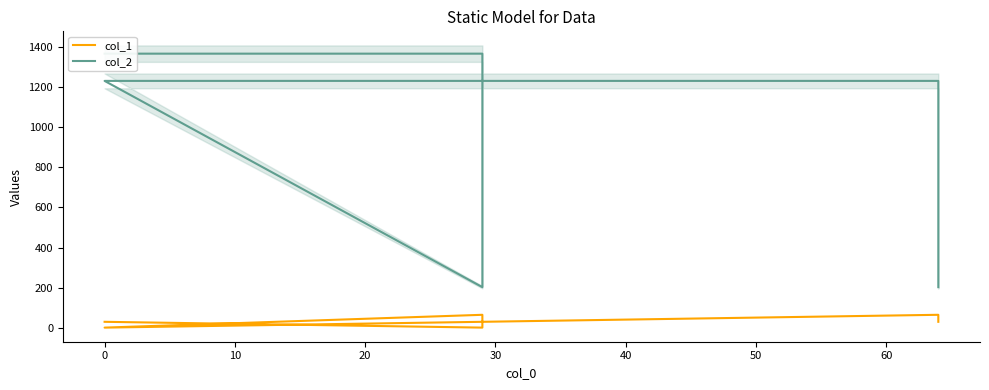

Which series has the widest spread of values?

col_2